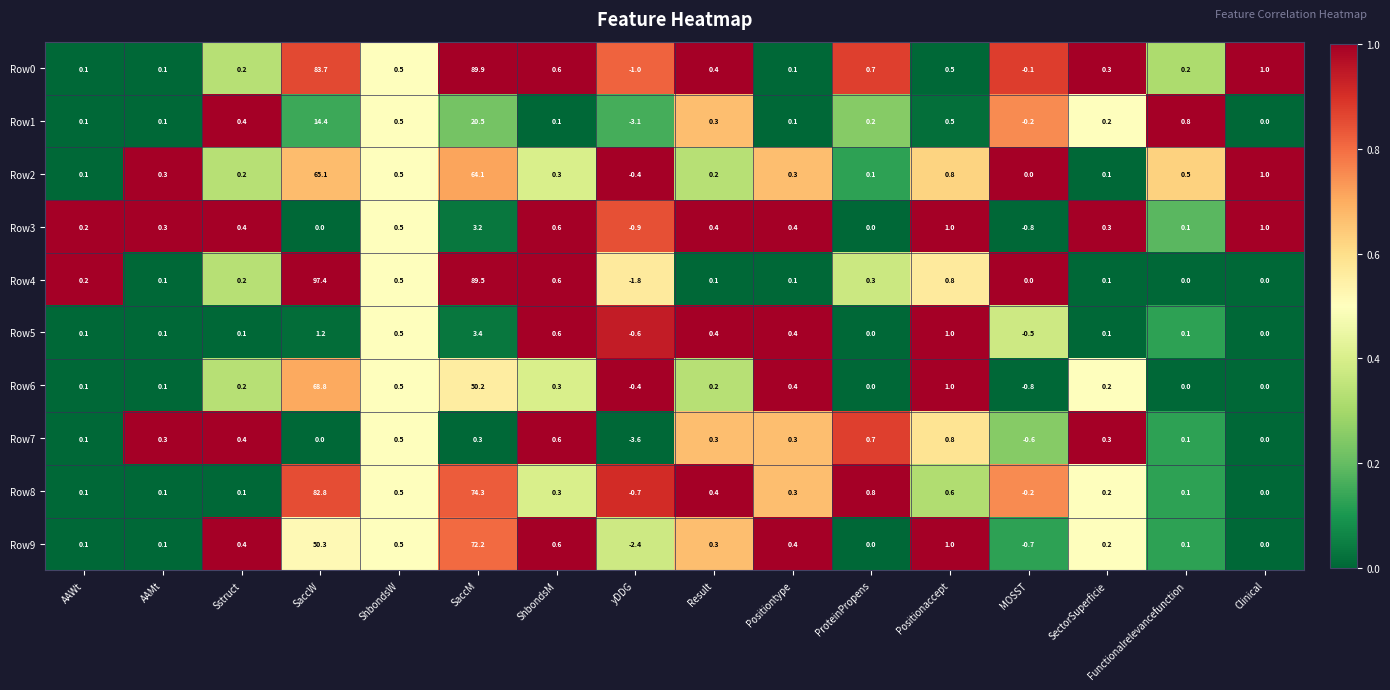

What is the difference between the second highest and second lowest values in the Row5 series?

1.7